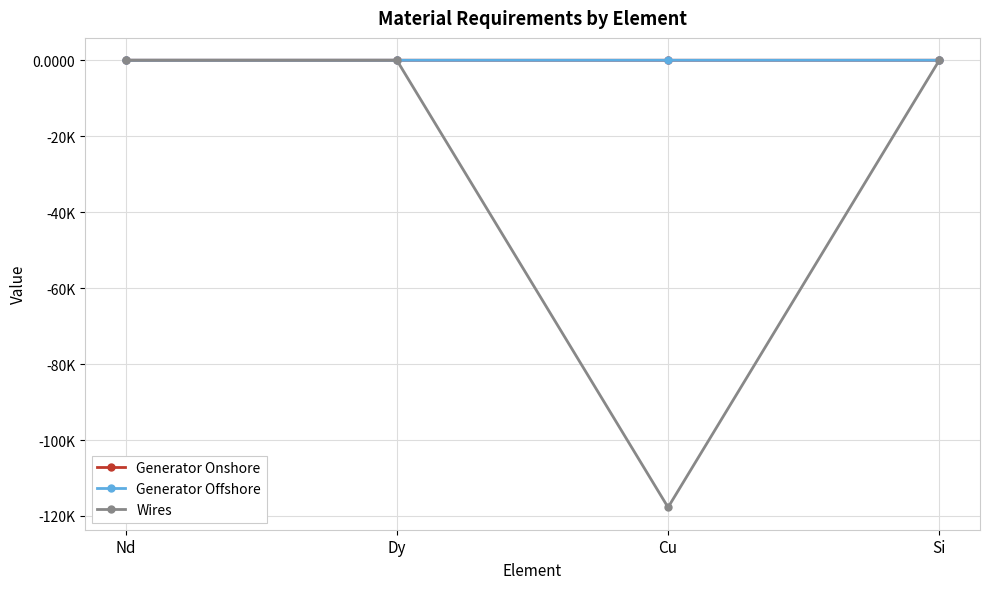

True or false: Generator Offshore and Wires cross at least once.

False